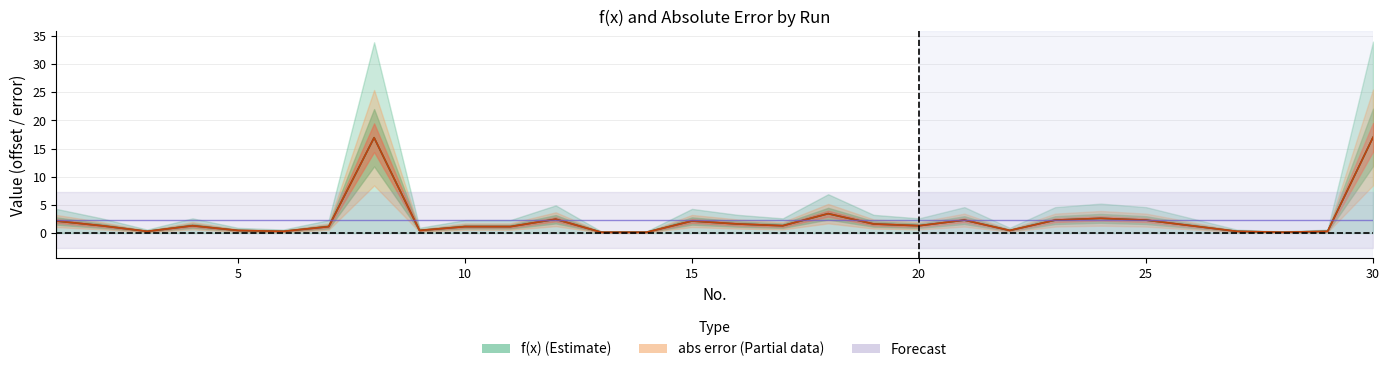

In f(x), how many points are lower than both neighbors (excluding endpoints)?

9